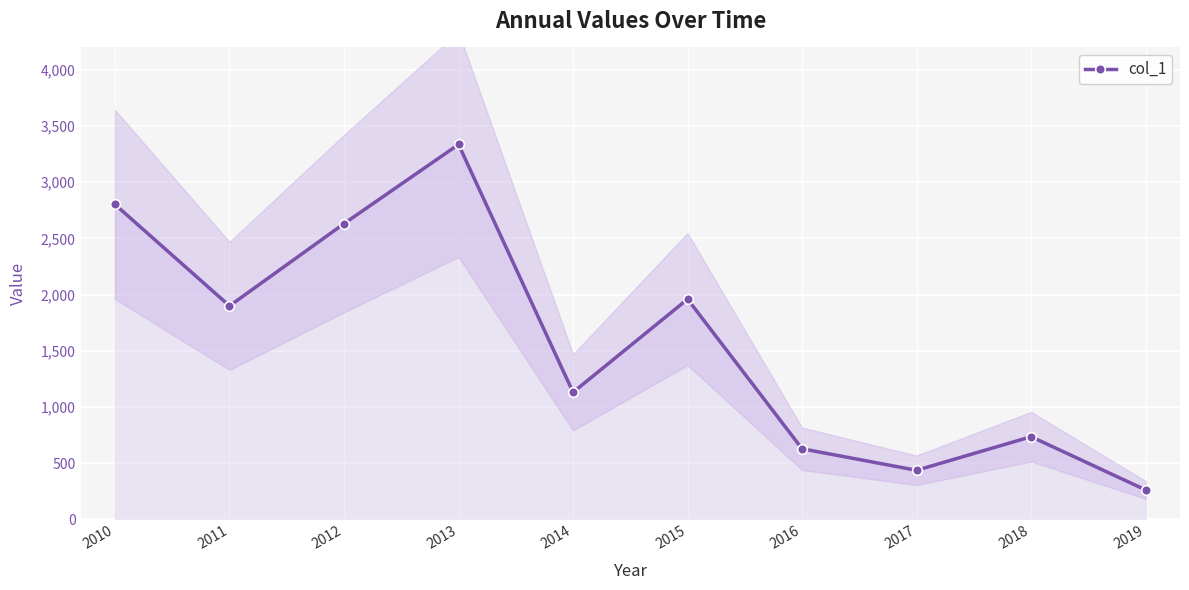

True or false: the data has more than 1 interior local peaks.

True